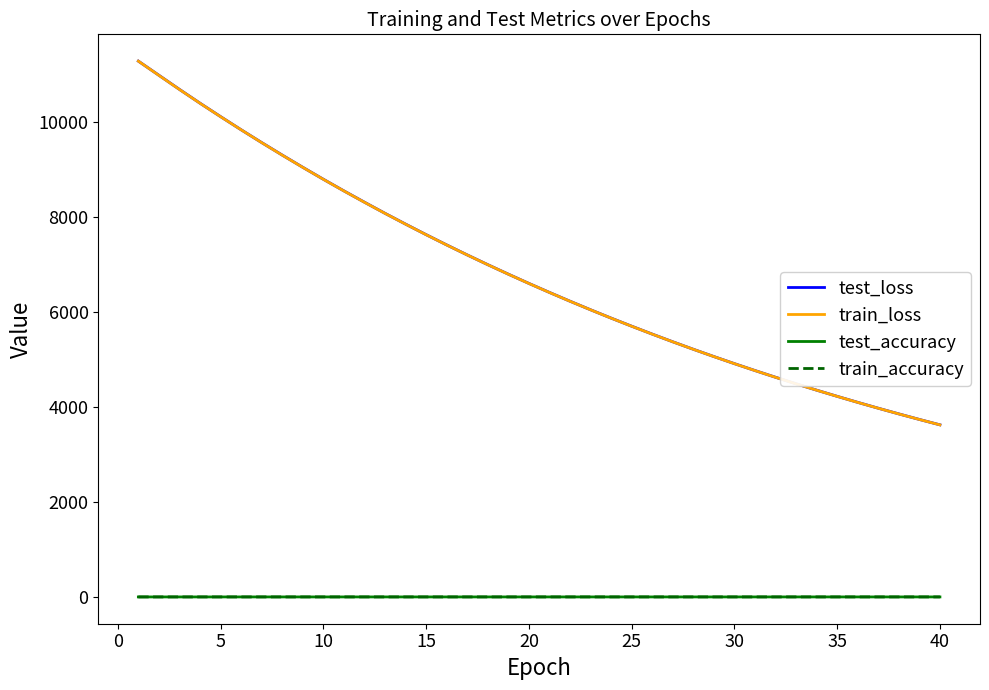

Is this an area chart (filled region under the line)?

No